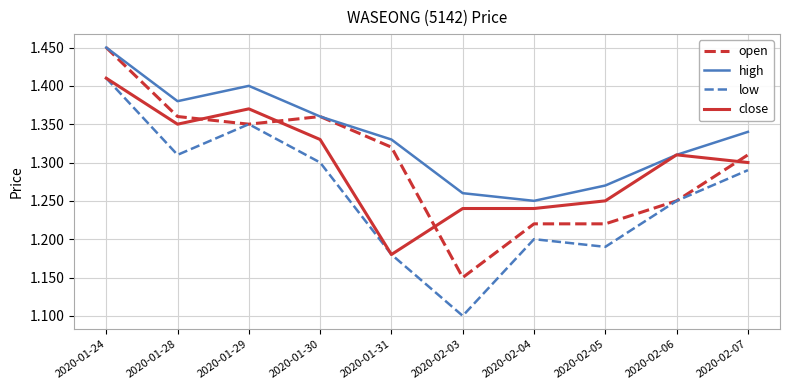

What position from the left is 2020-02-03?

6